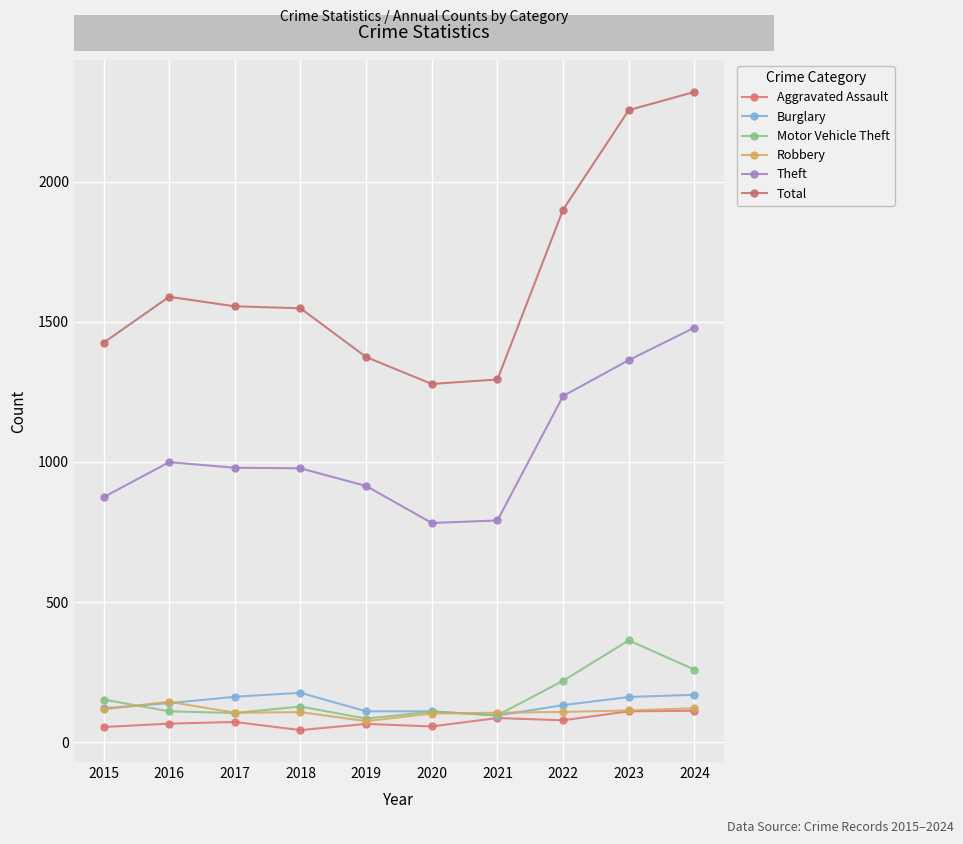

What is the greatest value displayed?

2320